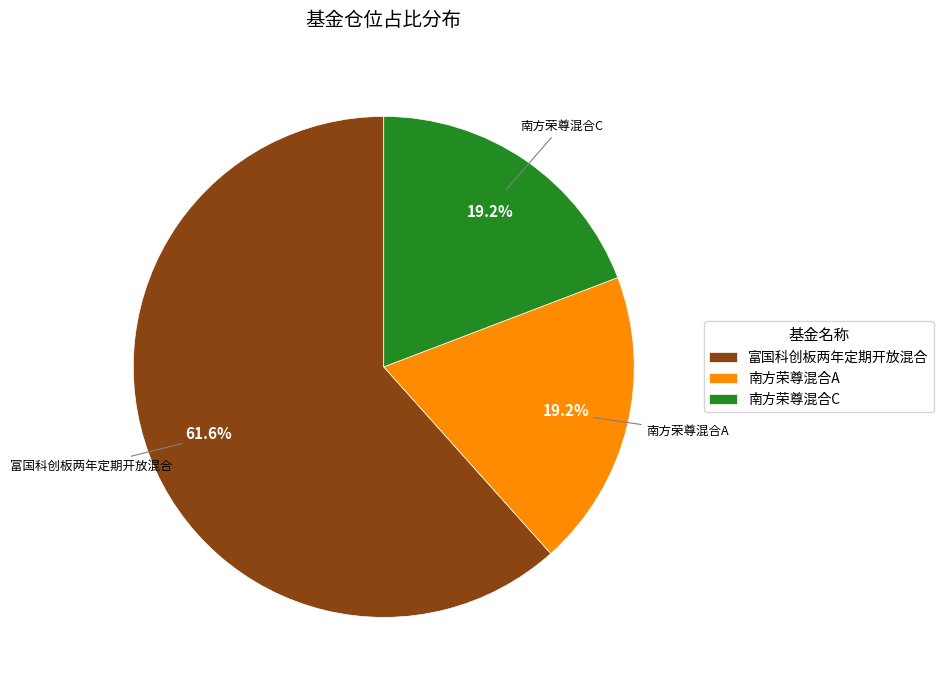

To the nearest percent, what is the combined percentage of 南方荣尊混合C and 南方荣尊混合A?

38%